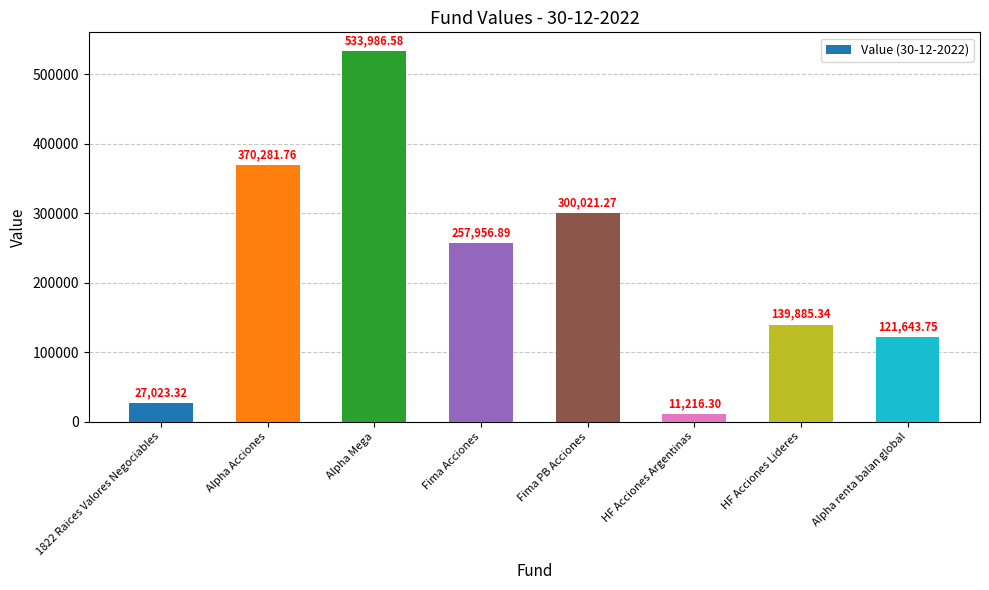

Reading left to right, what are all the values shown in this chart?

1822 Raices Valores Negociables=27023.3	Alpha Acciones=370281.8	Alpha Mega=533986.6	Fima Acciones=257956.9	Fima PB Acciones=300021.3	HF Acciones Argentinas=11216.3	HF Acciones Lideres=139885.3	Alpha renta balan global=121643.8